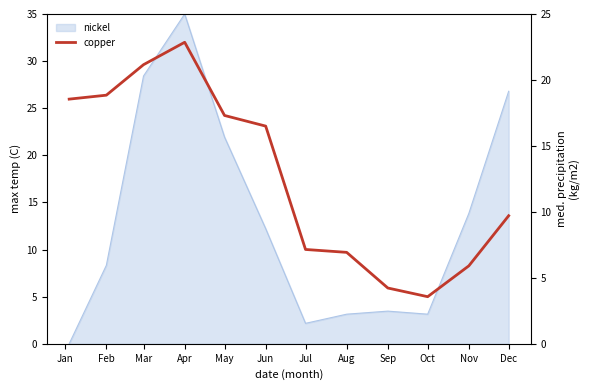

Where is the data nearest to the value 18?

Dec